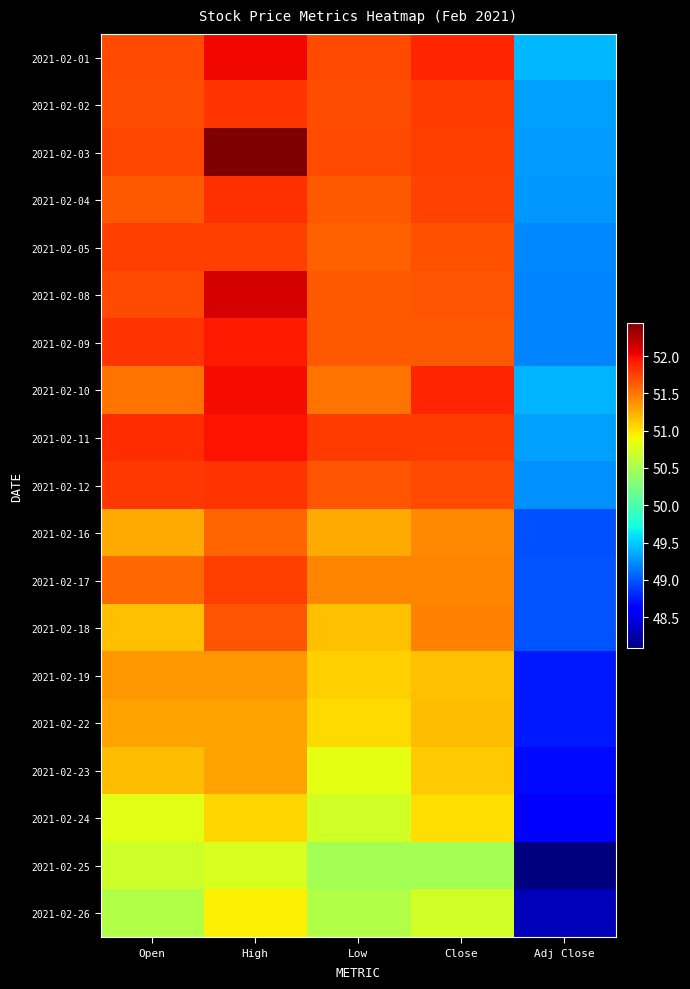

Reading left to right, transcribe all the data shown in this chart.

2021-02-01: Open=51.7	High=52.0	Low=51.7	Close=51.9	Adj Close=49.4
2021-02-02: Open=51.7	High=51.8	Low=51.7	Close=51.8	Adj Close=49.3
2021-02-03: Open=51.7	High=52.4	Low=51.7	Close=51.8	Adj Close=49.3
2021-02-04: Open=51.6	High=51.8	Low=51.6	Close=51.7	Adj Close=49.3
2021-02-05: Open=51.8	High=51.8	Low=51.6	Close=51.7	Adj Close=49.2
2021-02-08: Open=51.7	High=52.1	Low=51.6	Close=51.6	Adj Close=49.2
2021-02-09: Open=51.8	High=51.9	Low=51.6	Close=51.6	Adj Close=49.2
2021-02-10: Open=51.5	High=52.0	Low=51.5	Close=51.9	Adj Close=49.4
2021-02-11: Open=51.8	High=52.0	Low=51.8	Close=51.8	Adj Close=49.3
2021-02-12: Open=51.8	High=51.8	Low=51.6	Close=51.7	Adj Close=49.3
2021-02-16: Open=51.3	High=51.6	Low=51.3	Close=51.4	Adj Close=49.0
2021-02-17: Open=51.6	High=51.8	Low=51.4	Close=51.4	Adj Close=49.0
2021-02-18: Open=51.2	High=51.6	Low=51.2	Close=51.4	Adj Close=49.0
2021-02-19: Open=51.4	High=51.4	Low=51.1	Close=51.2	Adj Close=48.7
2021-02-22: Open=51.3	High=51.3	Low=51.0	Close=51.2	Adj Close=48.7
2021-02-23: Open=51.2	High=51.3	Low=50.8	Close=51.1	Adj Close=48.7
2021-02-24: Open=50.8	High=51.0	Low=50.7	Close=51.0	Adj Close=48.6
2021-02-25: Open=50.7	High=50.8	Low=50.5	Close=50.5	Adj Close=48.1
2021-02-26: Open=50.5	High=50.9	Low=50.5	Close=50.7	Adj Close=48.3